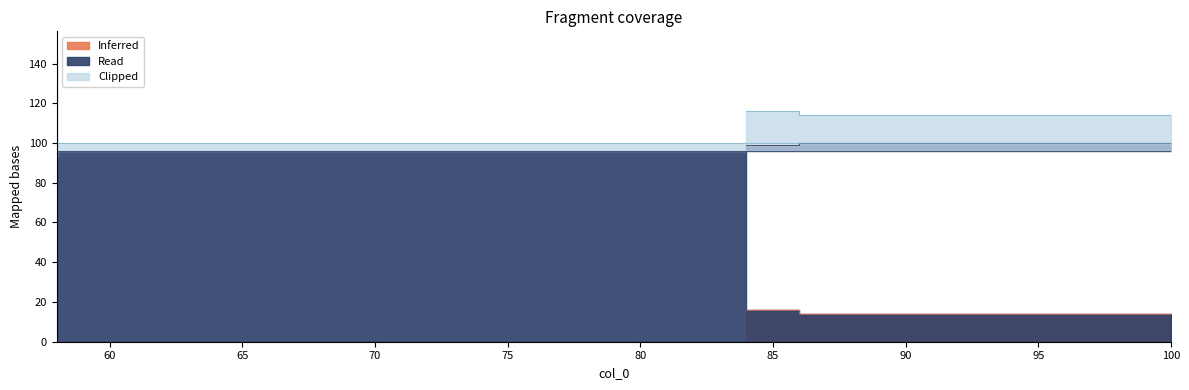

True or false: col_2 has more than 0 points higher than both neighbors.

False